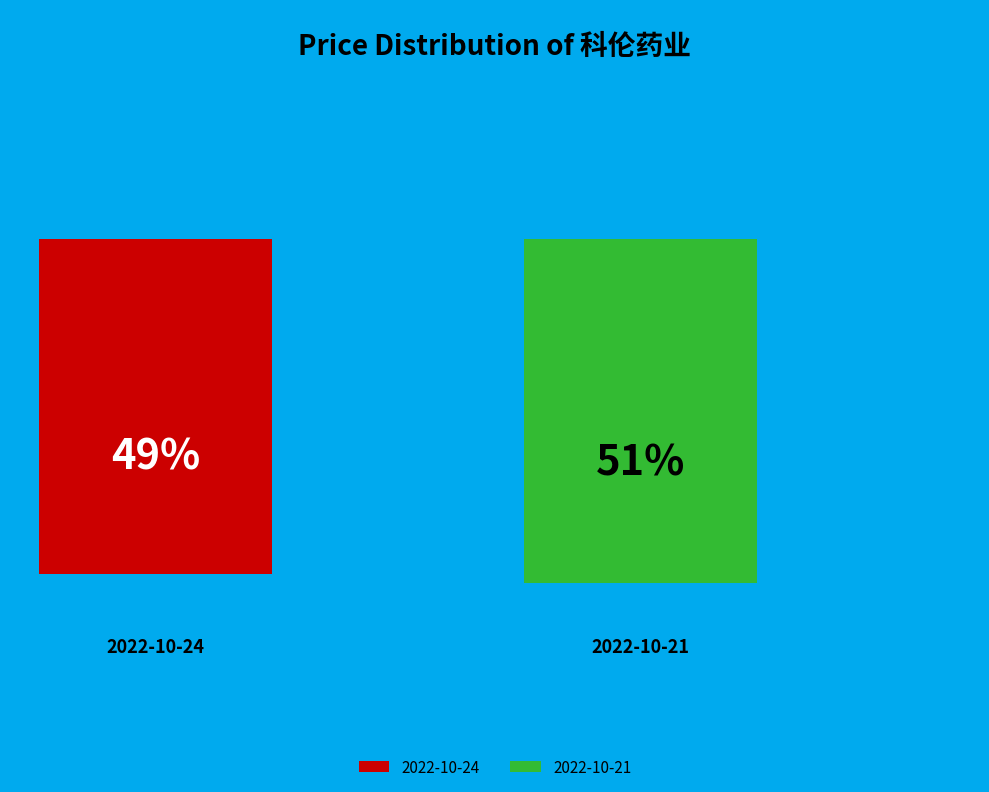

To the nearest percent, what is the average slice percentage?

50%